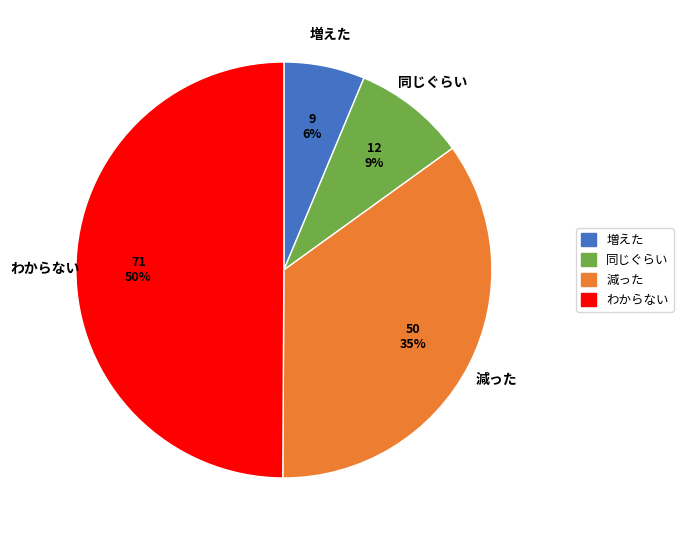

True or false: わからない accounts for 50% of the total.

True